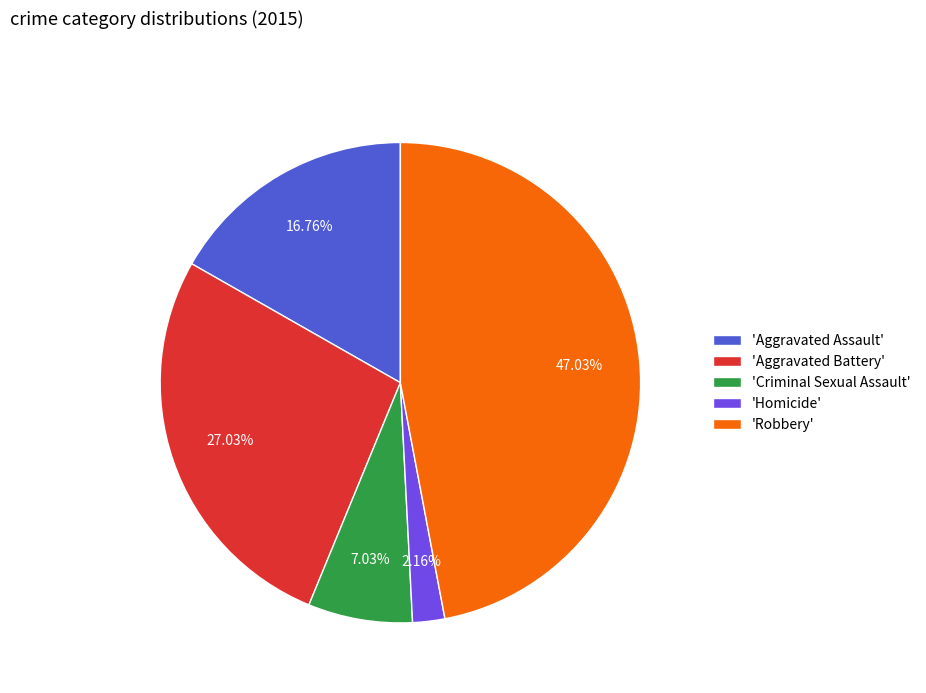

Rank the categories by value from lowest to highest.

'Homicide', 'Criminal Sexual Assault', 'Aggravated Assault', 'Aggravated Battery', 'Robbery'